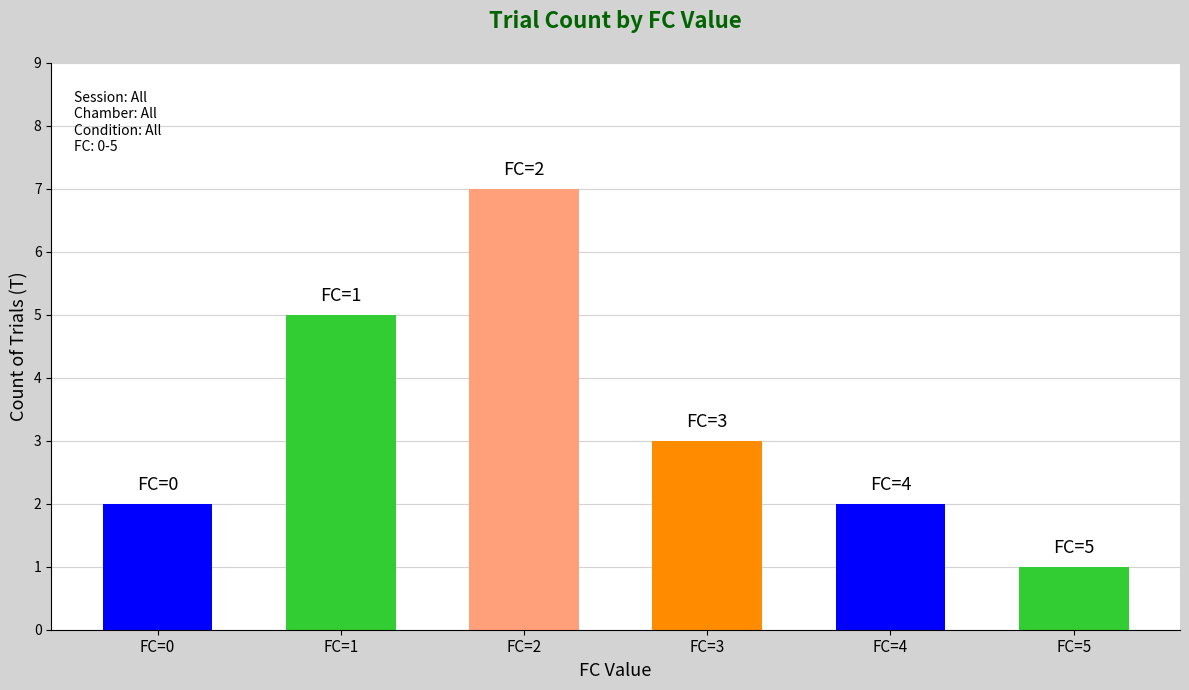

Which has a higher value, FC=0 or FC=5?

FC=0